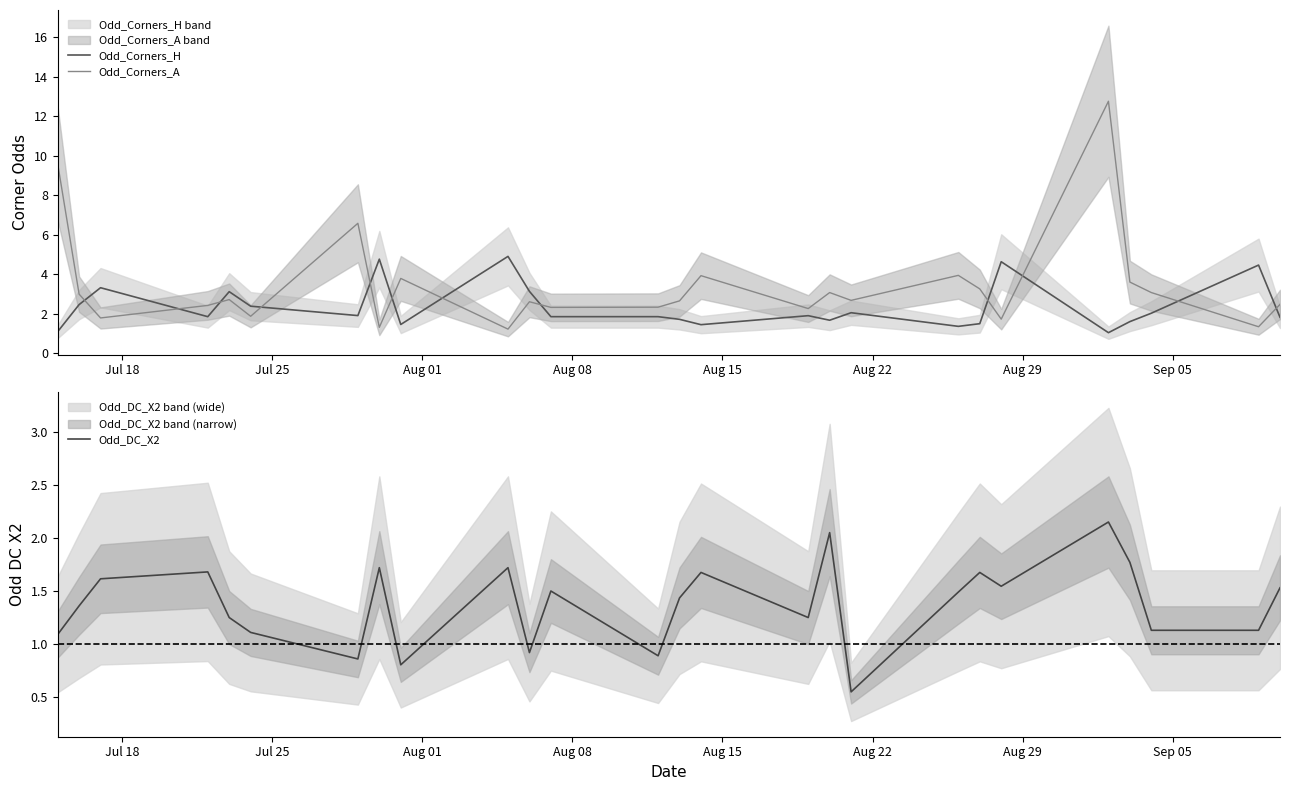

True or false: Odd_DC_X2 and Odd_Corners_A intersect in this chart.

True